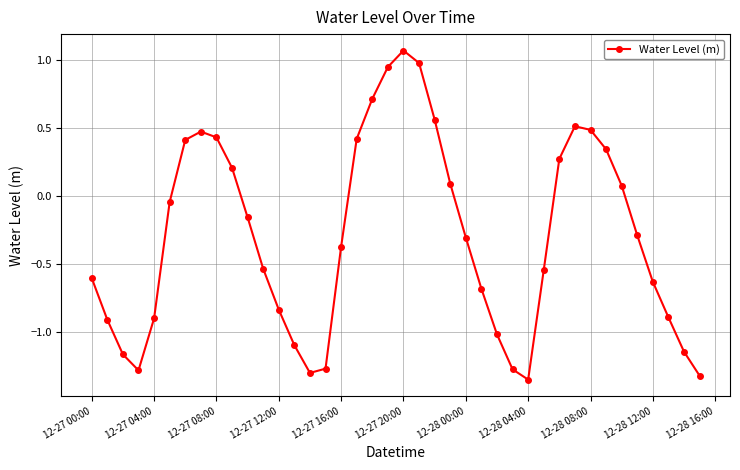

What is the sum of all values?

-11.9